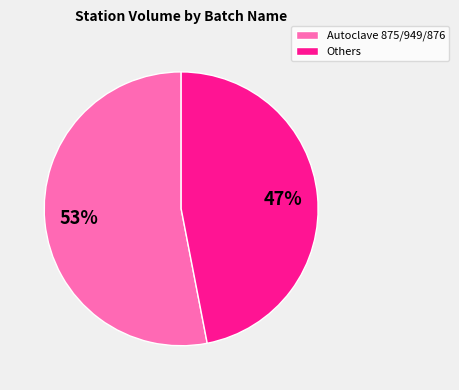

To the nearest percent, what is the average slice percentage?

50%